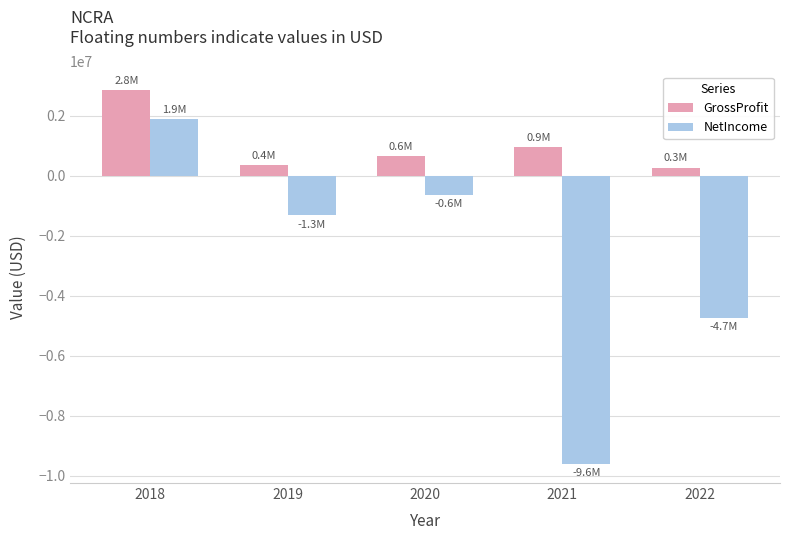

At 2018, list the series in order from largest to smallest.

GrossProfit, NetIncome